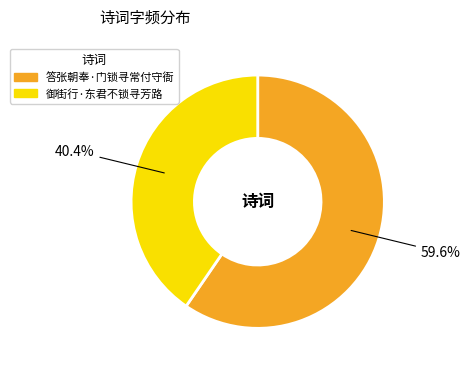

Rank the categories by value from lowest to highest.

御街行·东君不锁寻芳路, 答张朝奉·门锁寻常付守衙